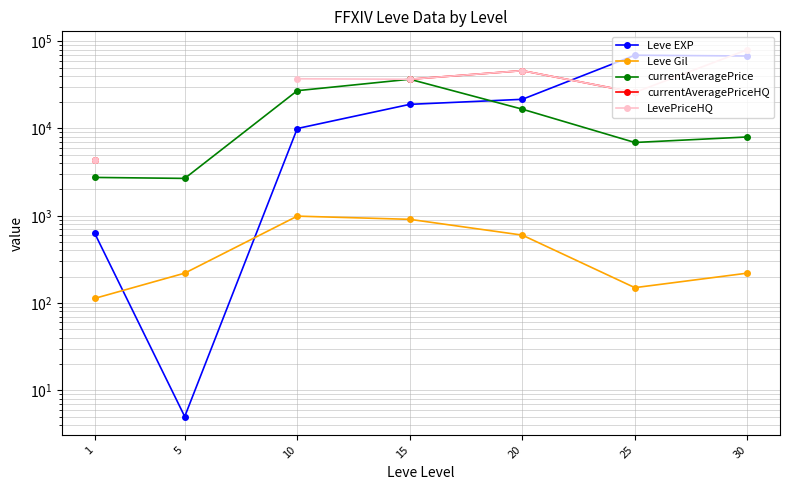

Where does the Leve EXP series first go above 18910?

20